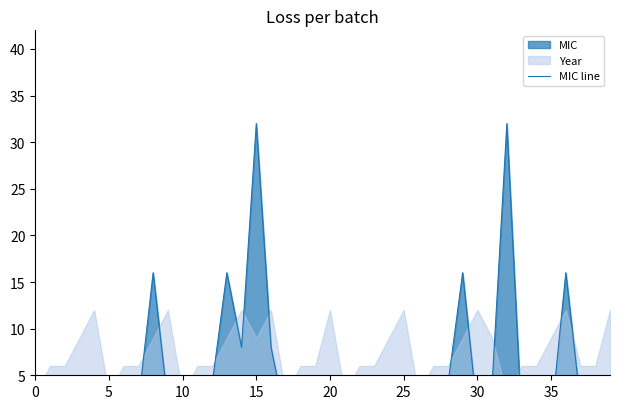

What is the difference between the maximum and minimum values?

31.9